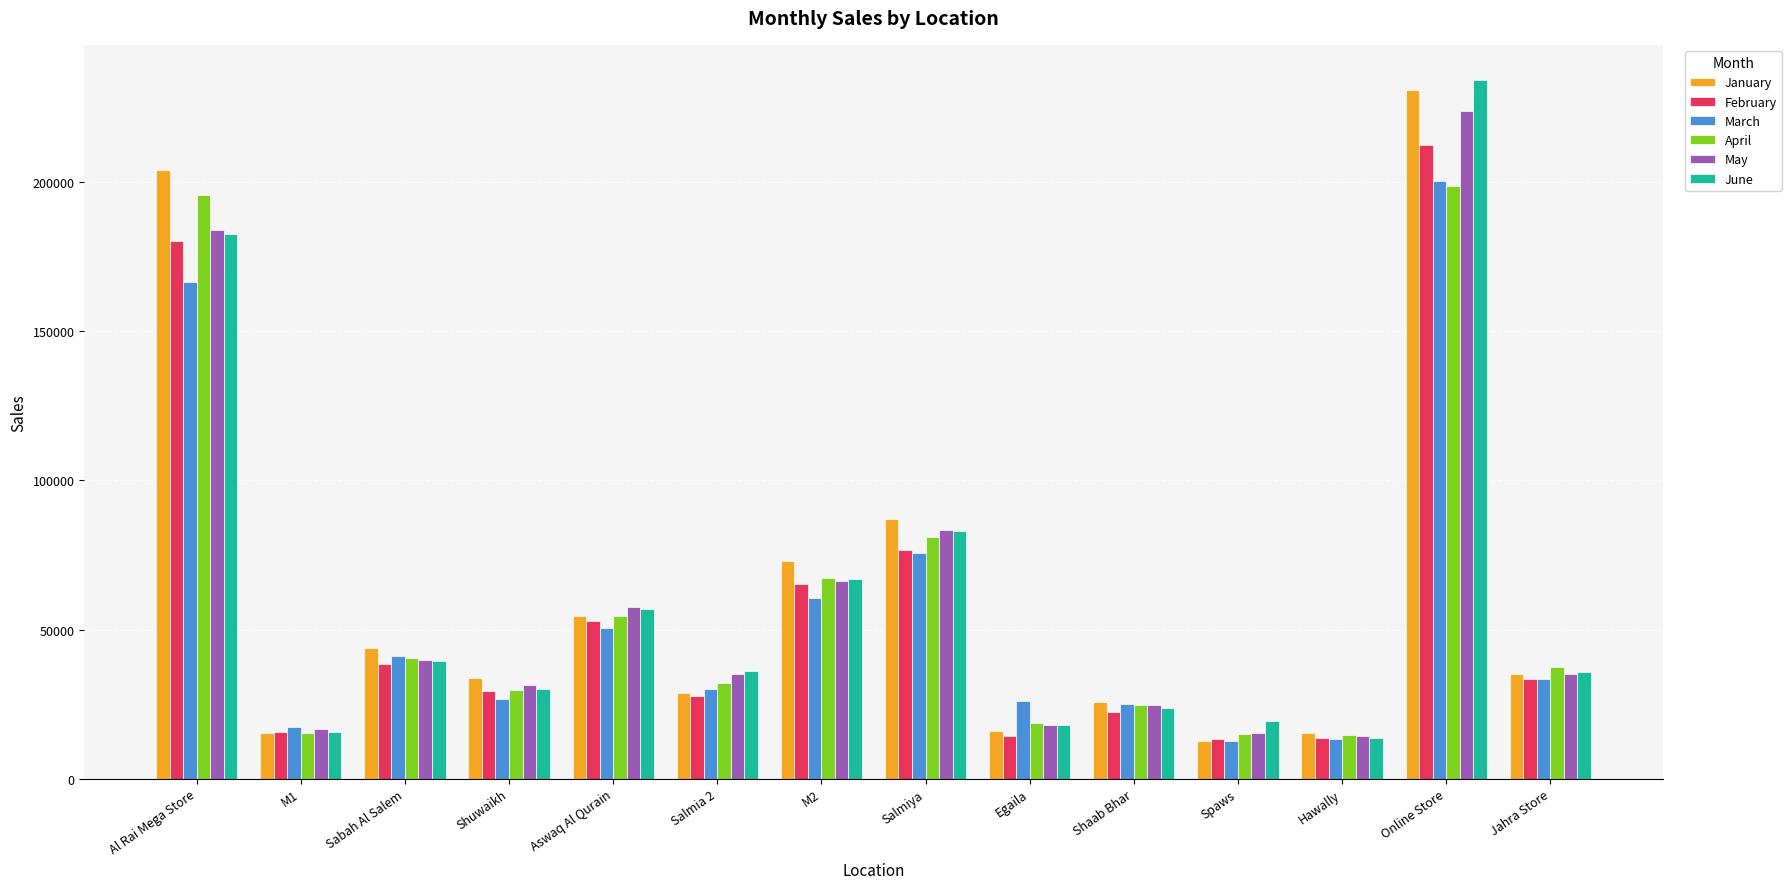

The January series shows 136430.9 at Al Rai Mega Store. True or false?

False